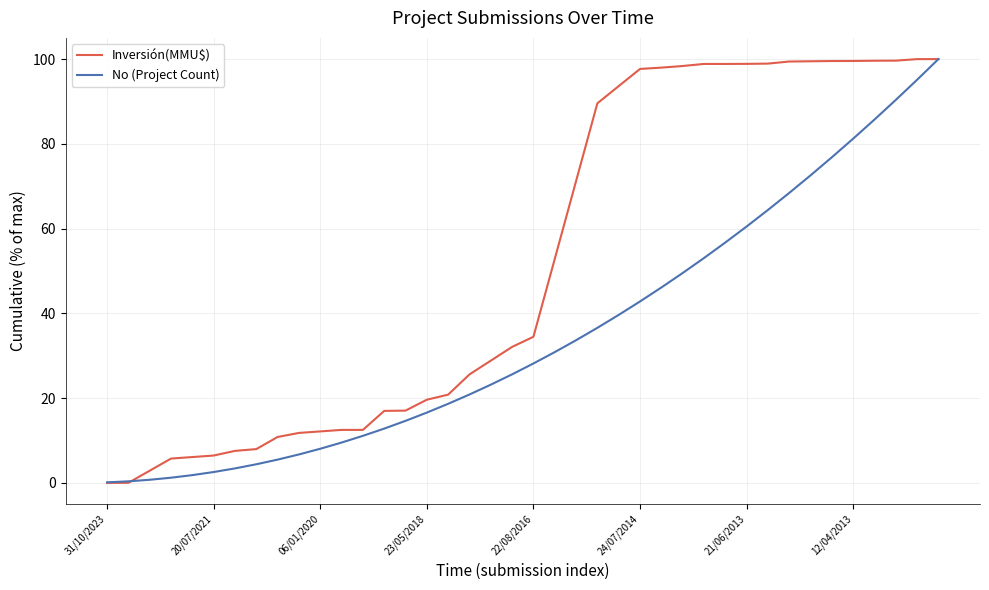

What is the average value of the No (Project Count) series?

35.0